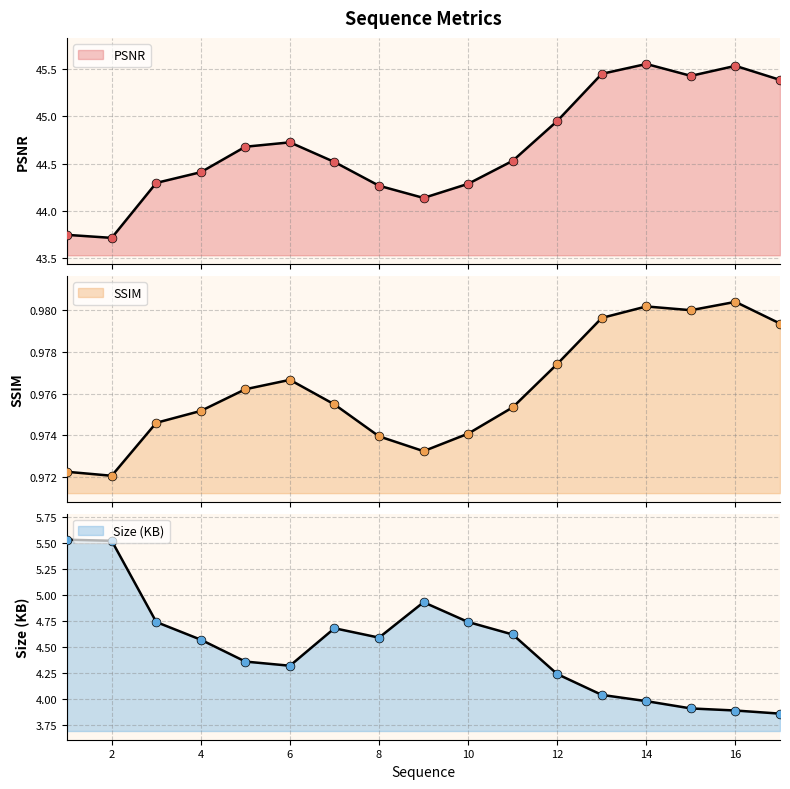

Which series reaches the minimum Y coordinate?

SSIM